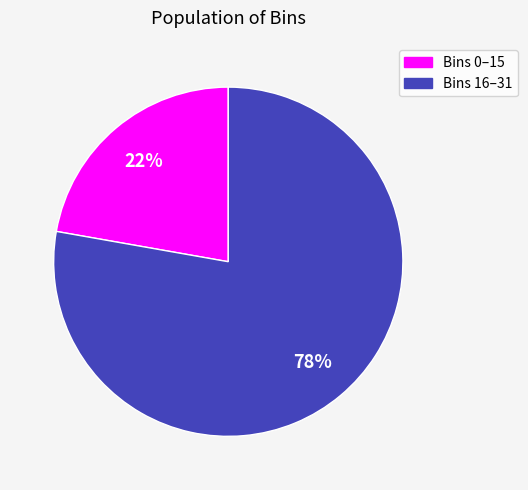

Is there a majority slice in this chart?

Yes